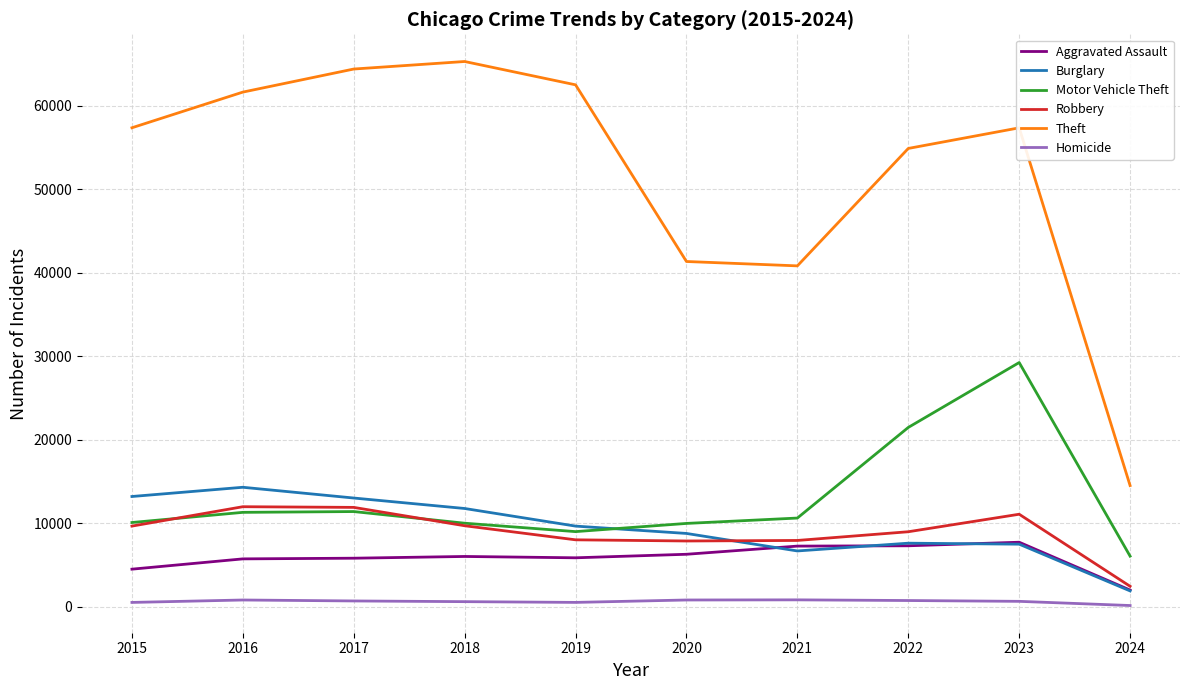

What is the sum of the Robbery values at 2019 and 2020?

15850